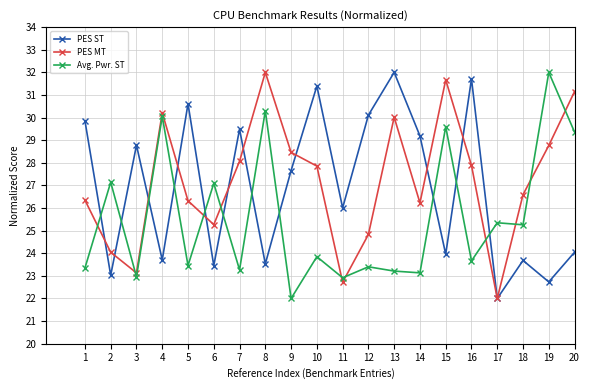

In PES ST, how many points are lower than both neighbors (excluding endpoints)?

8